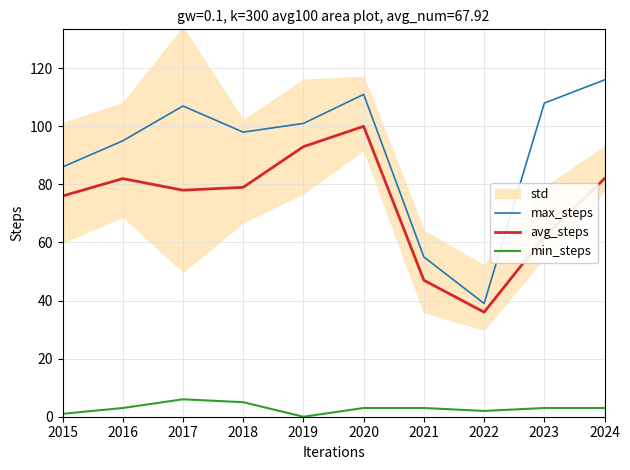

Which series has the largest total across all categories?

max_steps